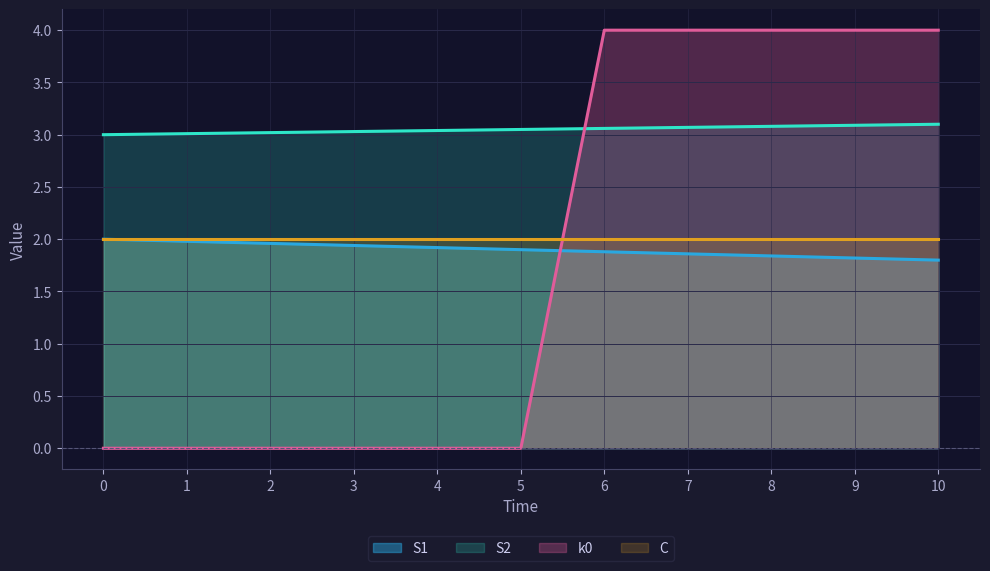

What is the difference between the S1 values at 7 and 10?

0.1